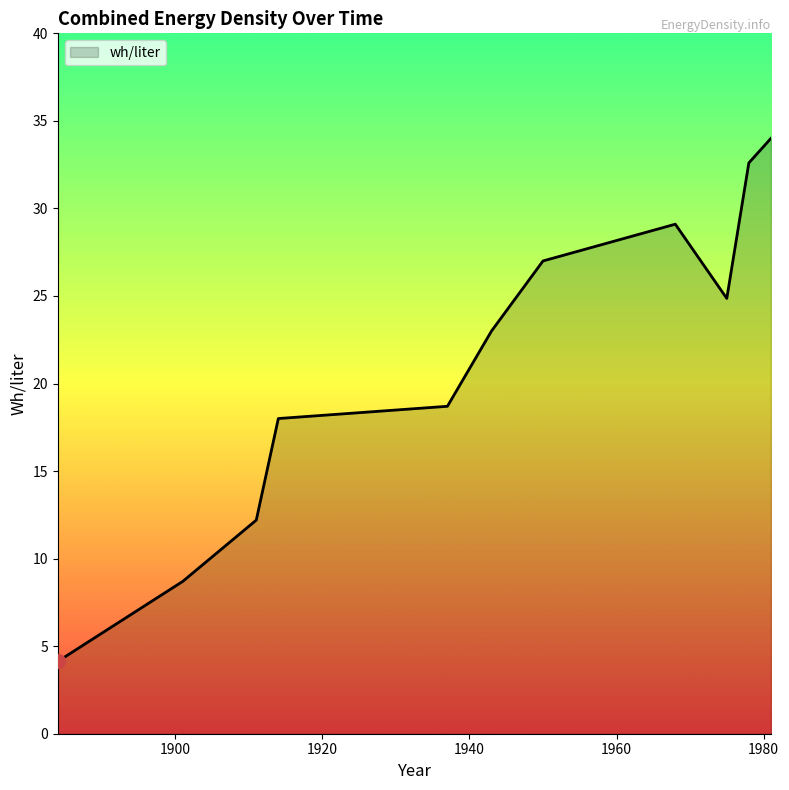

True or false: there are more than 1 points higher than both neighbors.

False